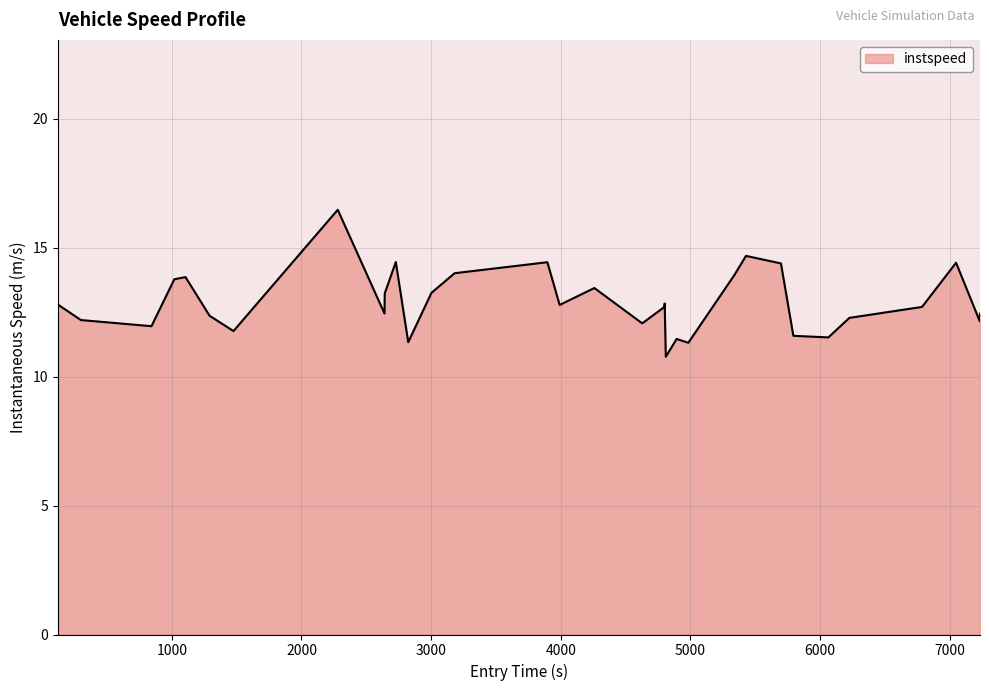

What is the difference between the maximum and minimum values?

5.7